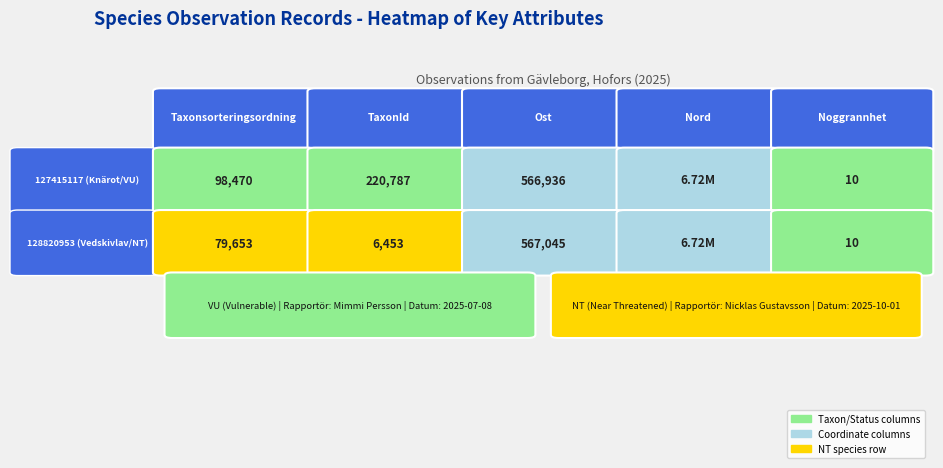

Reading left to right, transcribe all the data shown in this chart.

127415117: 98470	220787	566936	6719359	10
128820953: 79653	6453	567045	6719358	10